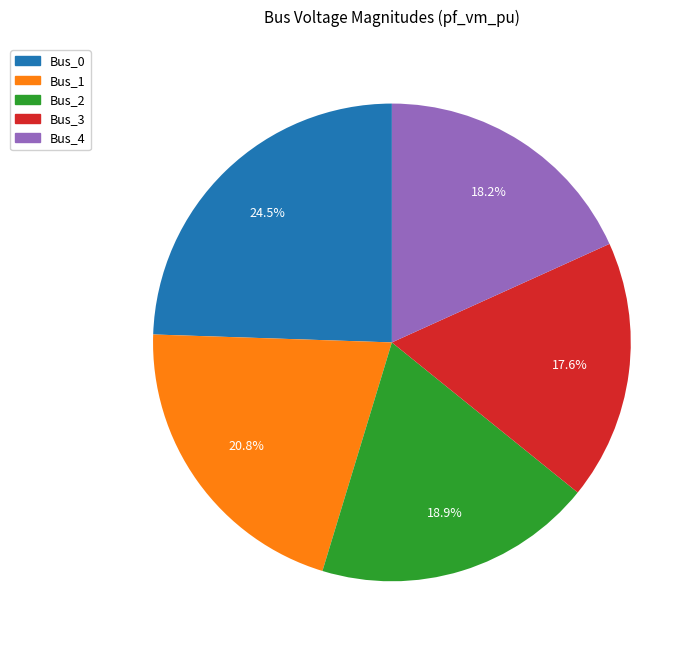

Is it true that Bus_1 is 31% of the pie?

False